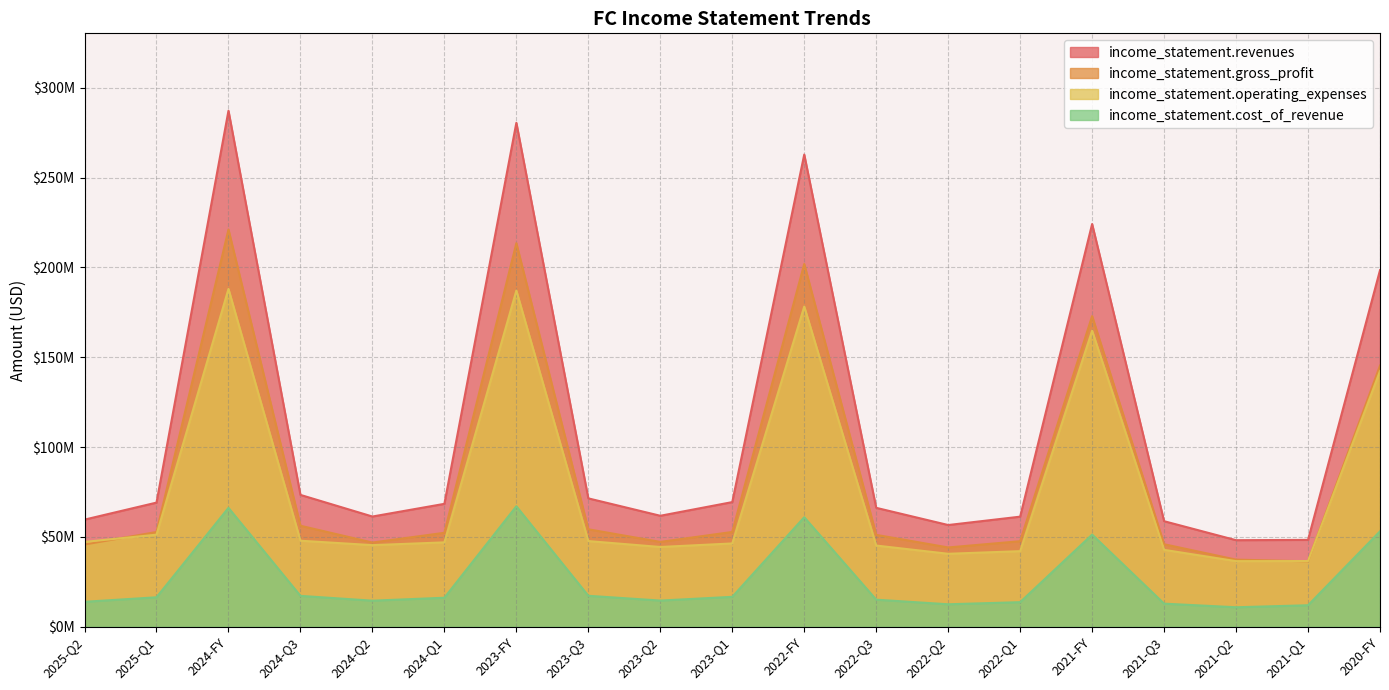

Which series has the largest range (max minus min)?

income_statement.revenues